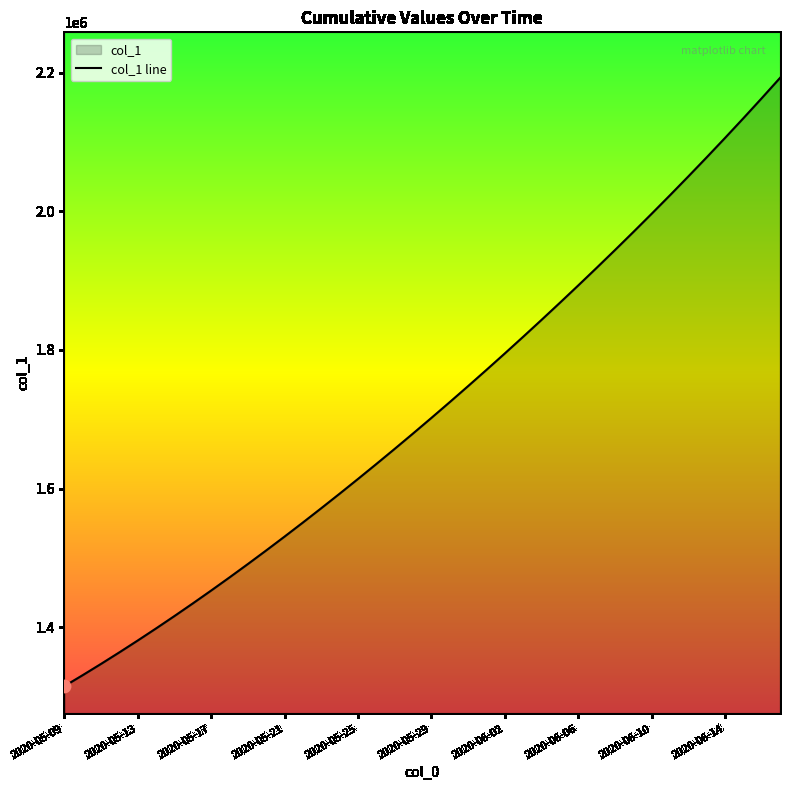

What is the change in value from 2020-05-27 to 2020-06-14?

+448276.6